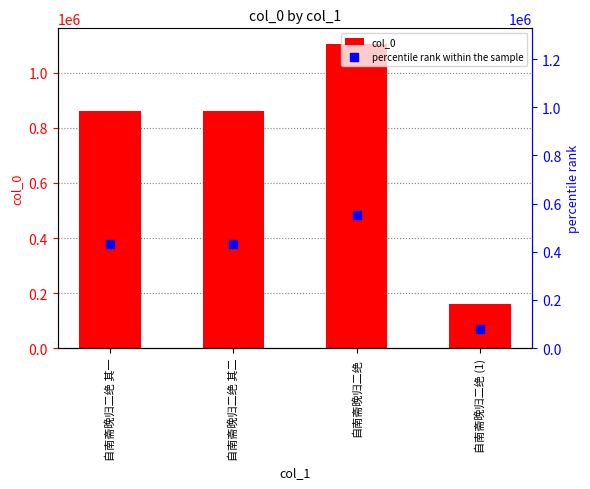

At how many categories does at least one series exceed 906304?

1